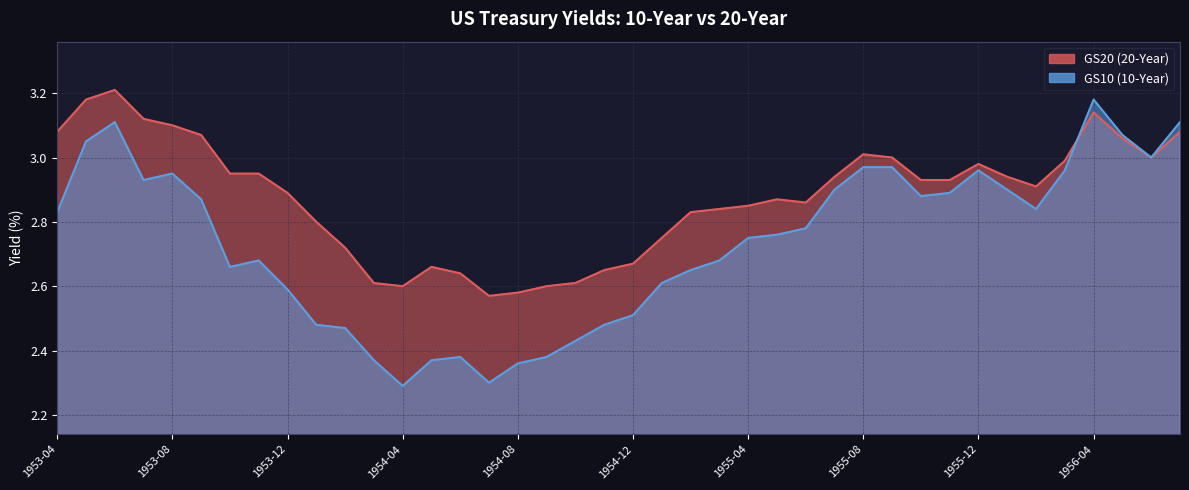

At which label is GS20 closest to 2?

1954-07